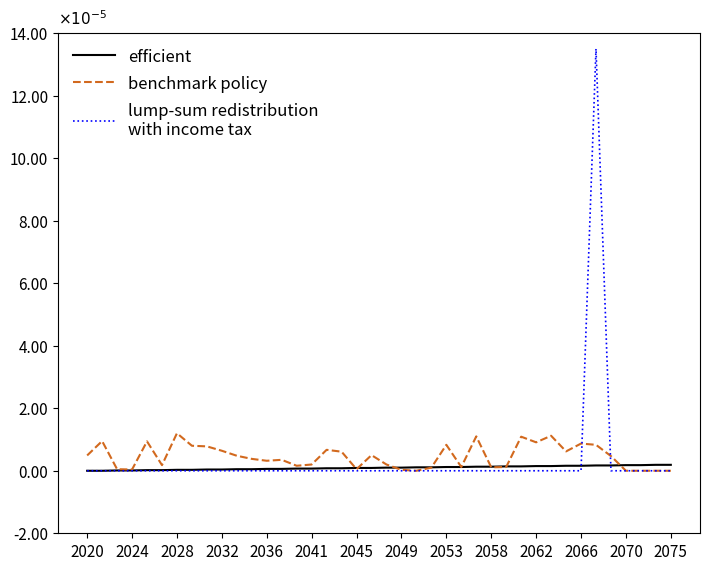

Is this an area chart (filled region under the line)?

No